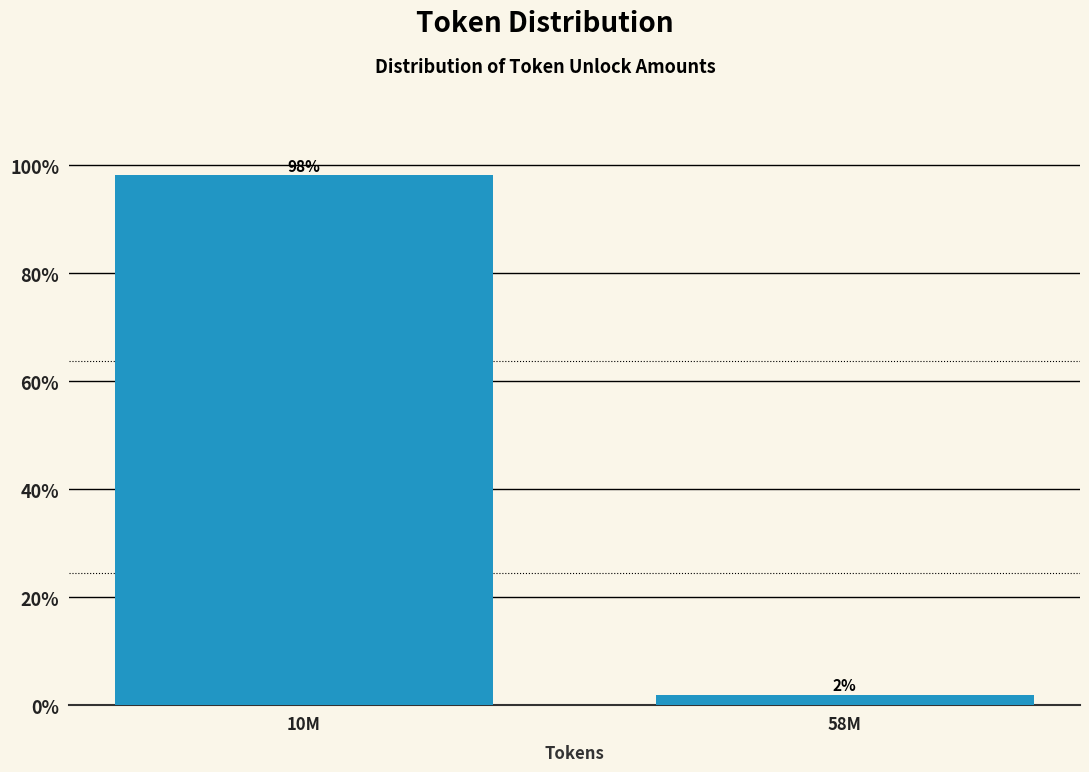

Is it true that the value at 10M is 54.0?

False